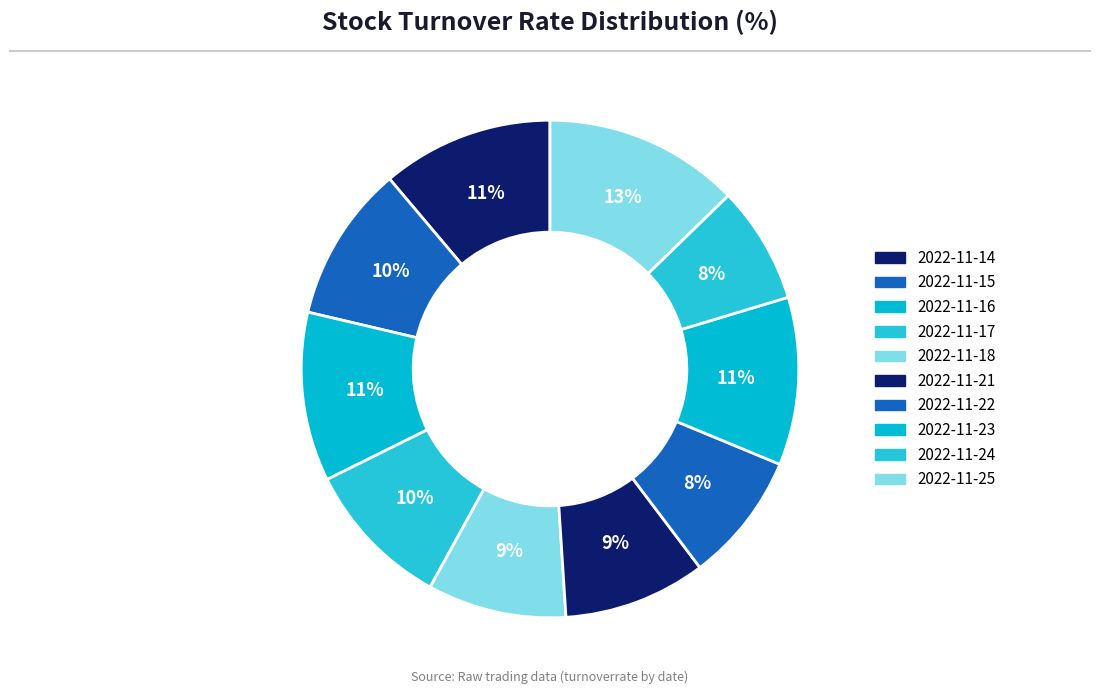

Count the number of slices in the pie.

10